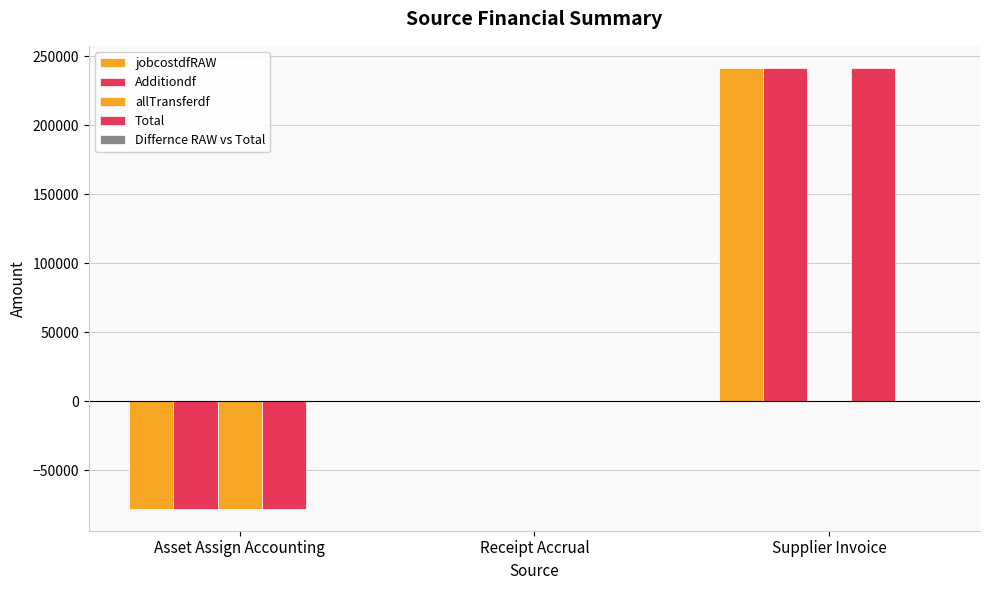

Does the chart contain stacked bars?

No